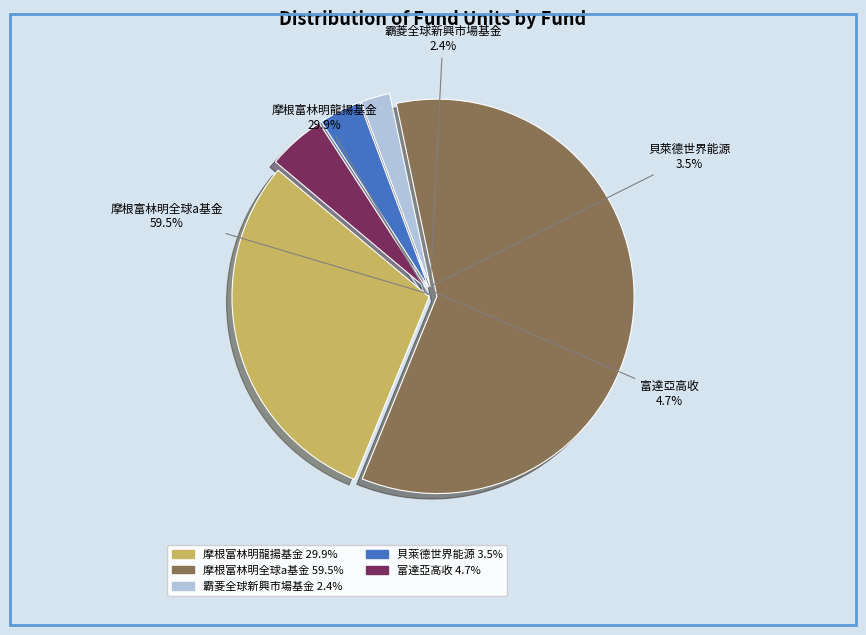

What percentage is the 摩根富林明全球a基金 slice, to the nearest percent?

59%